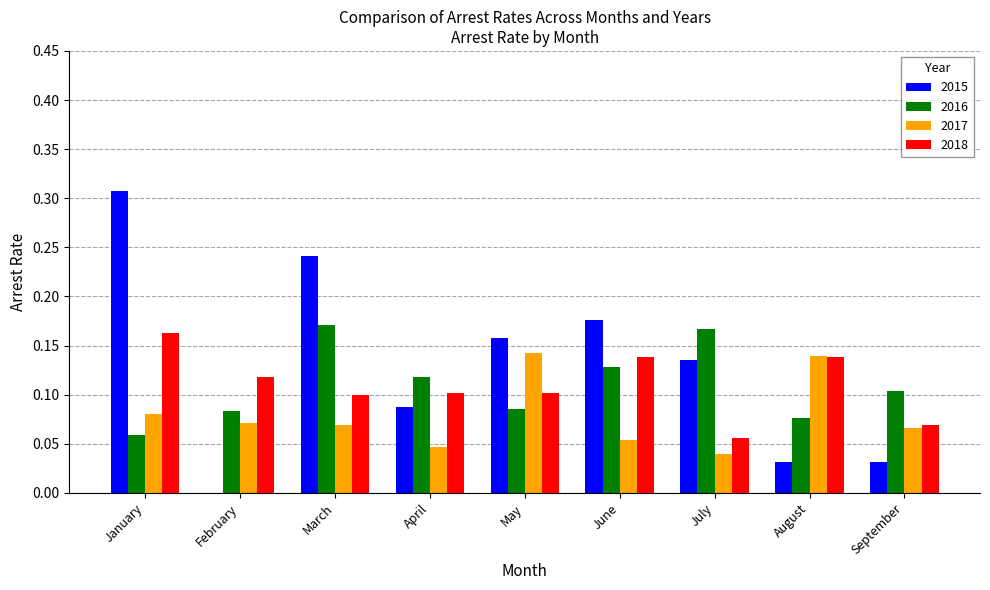

Which series has the largest total across all categories?

2015